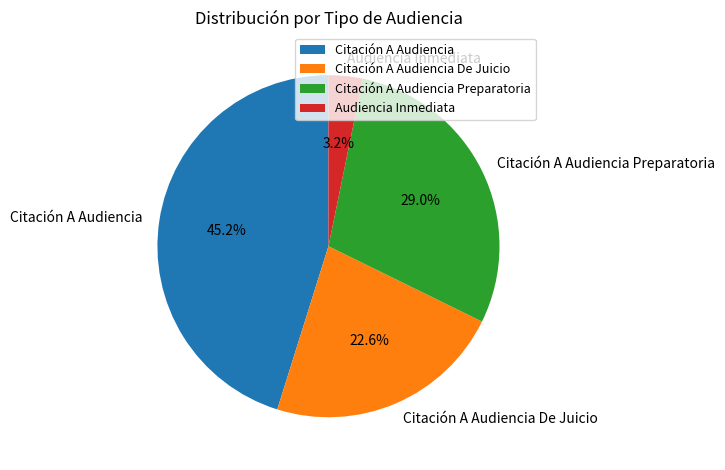

Is Citación A Audiencia De Juicio the majority of the pie?

No